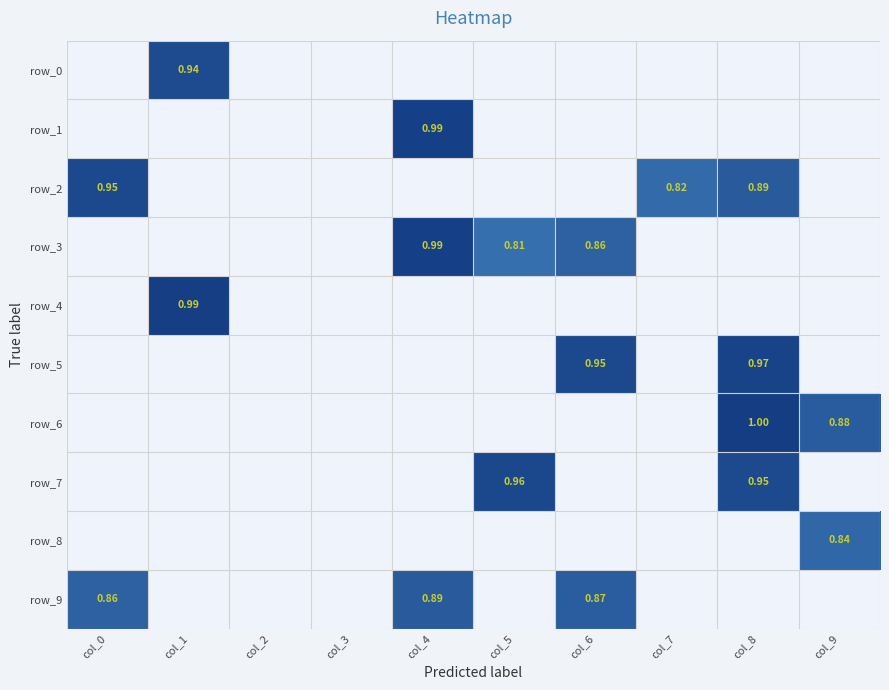

Is it true that row_8 equals 0.5 at col_7?

False